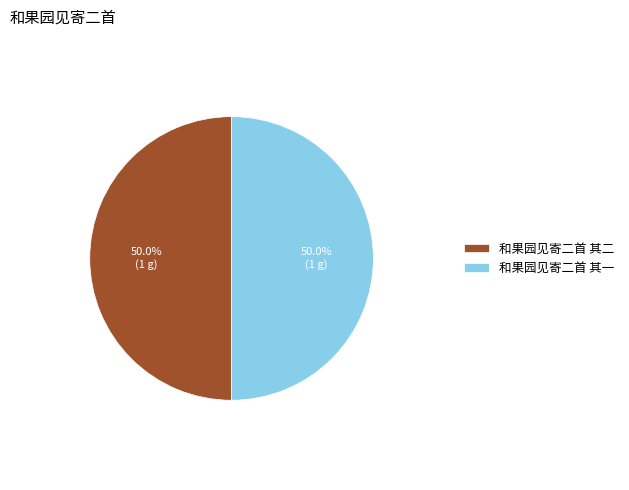

Combined, what portion of the pie is 和果园见寄二首 其二 and 和果园见寄二首 其一?

100.0%